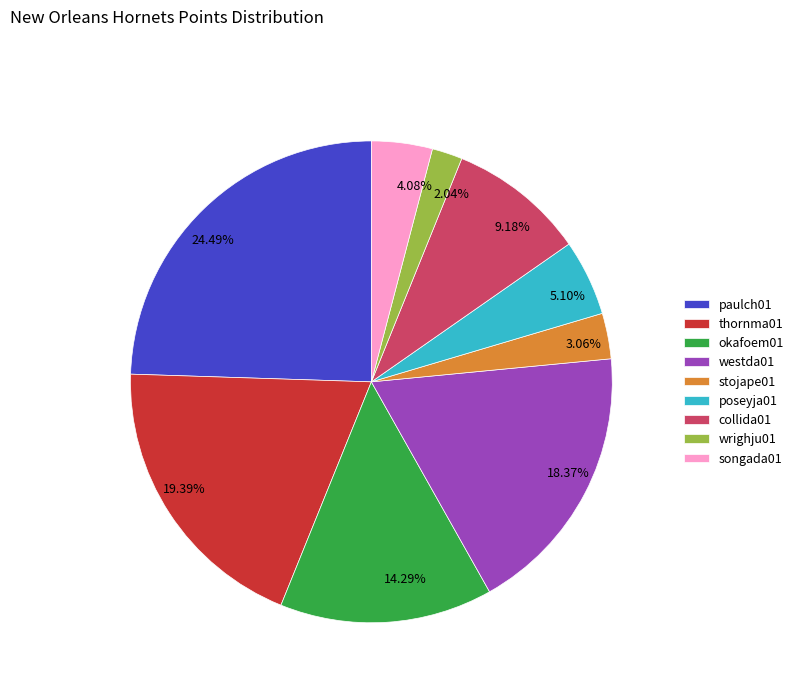

The songada01 slice represents 4% of the pie. True or false?

True